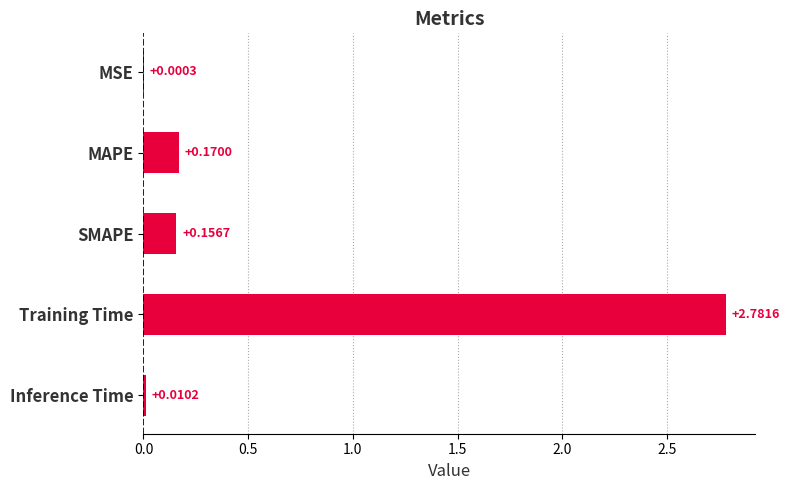

Where is the data nearest to the value 1?

MAPE